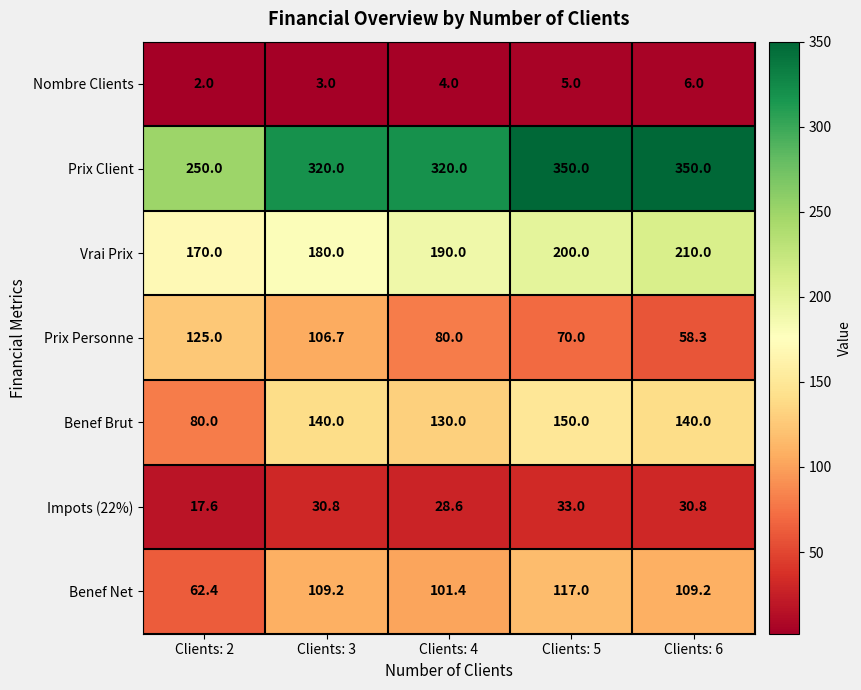

How many Benef Brut values are between 130 and 140?

3